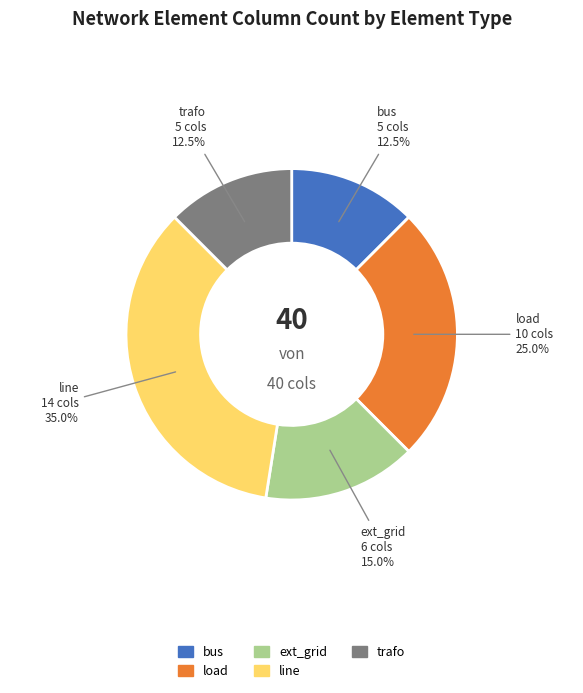

What is the ratio of the value at bus to the value at line?

0.4